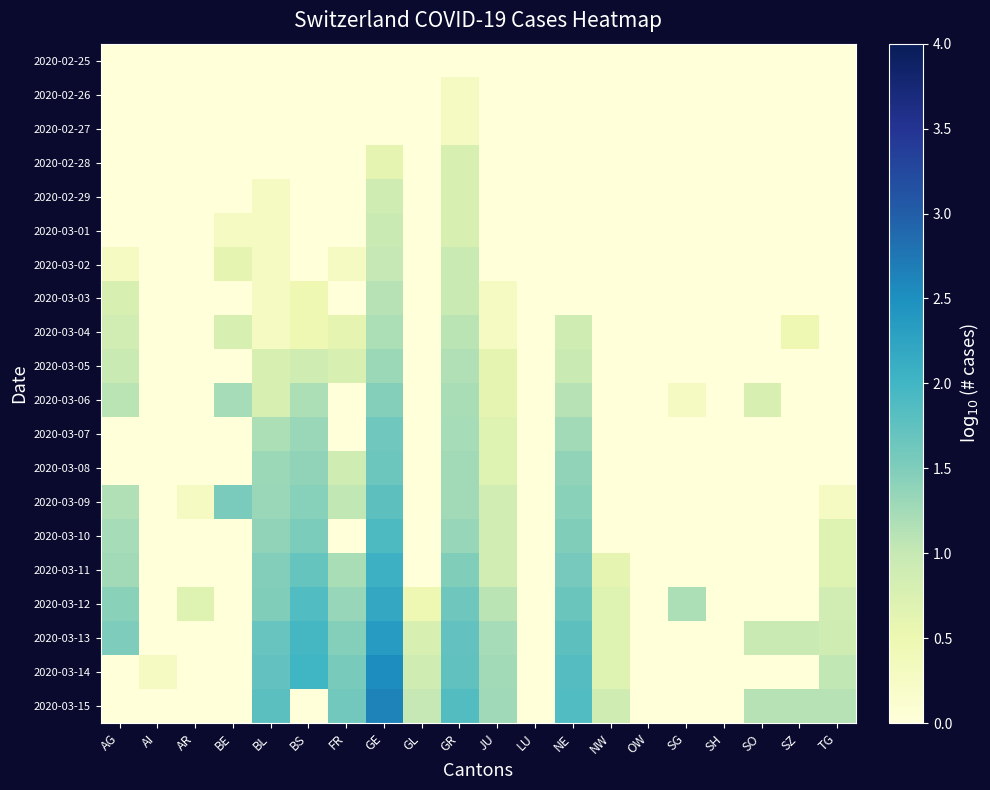

At which category does the chart reach its minimum across all series?

AG